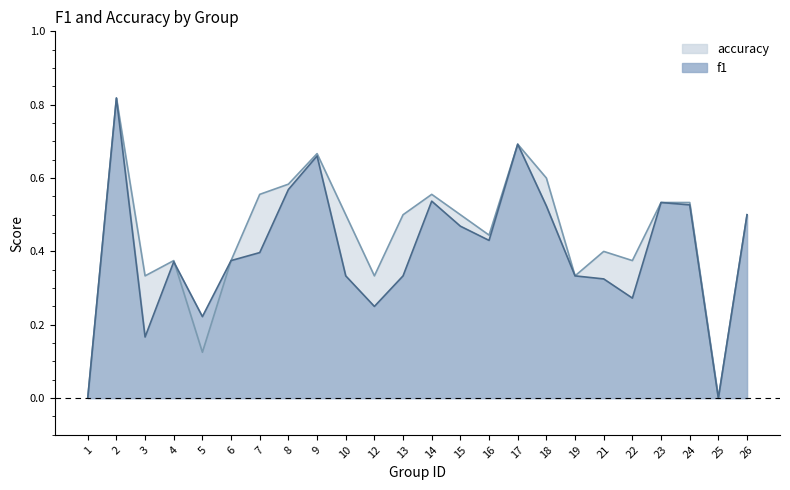

At which label is accuracy closest to 0?

1